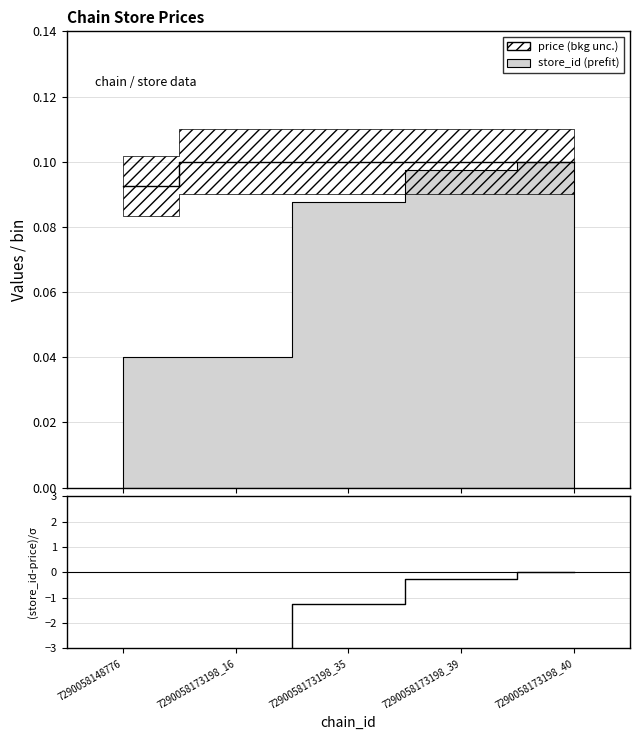

Reading left to right, extract all data points from this chart.

-5.7	-6.0	-1.2	-0.2	0.0